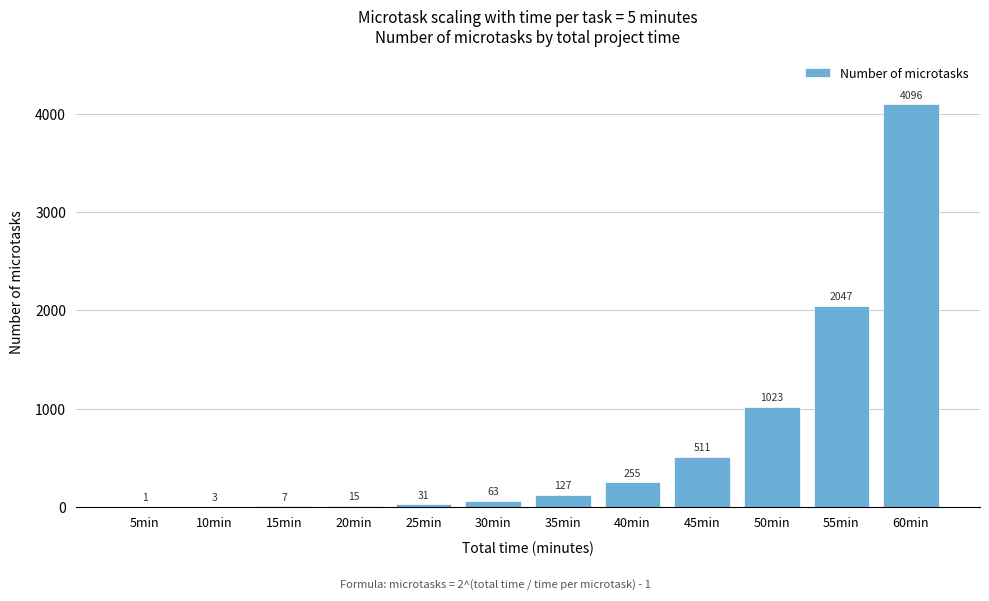

Reading left to right, list all the values displayed in this chart.

5min=1	10min=3	15min=7	20min=15	25min=31	30min=63	35min=127	40min=255	45min=511	50min=1023	55min=2047	60min=4096